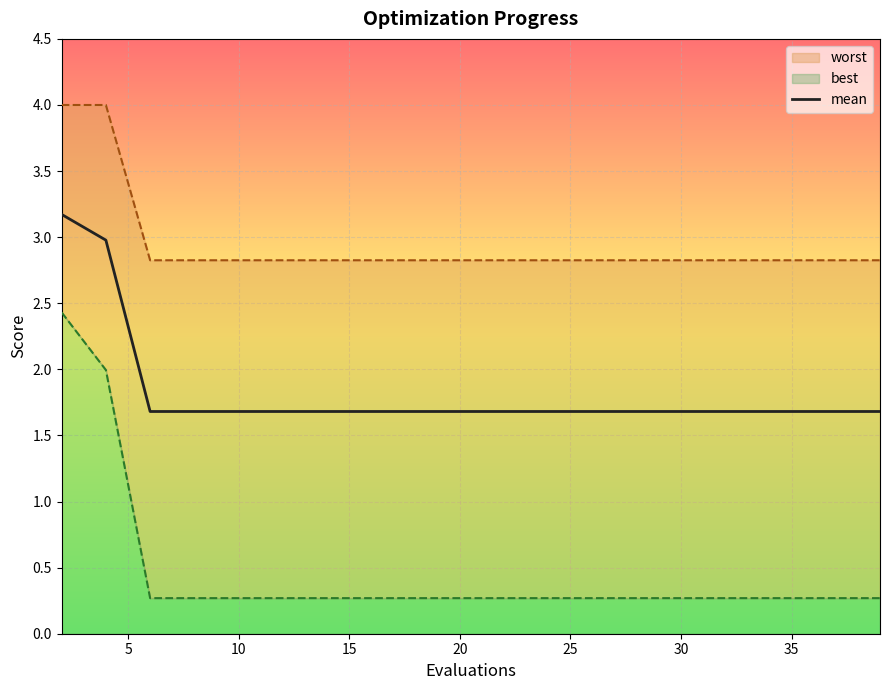

What is the maximum value for mean?

3.2